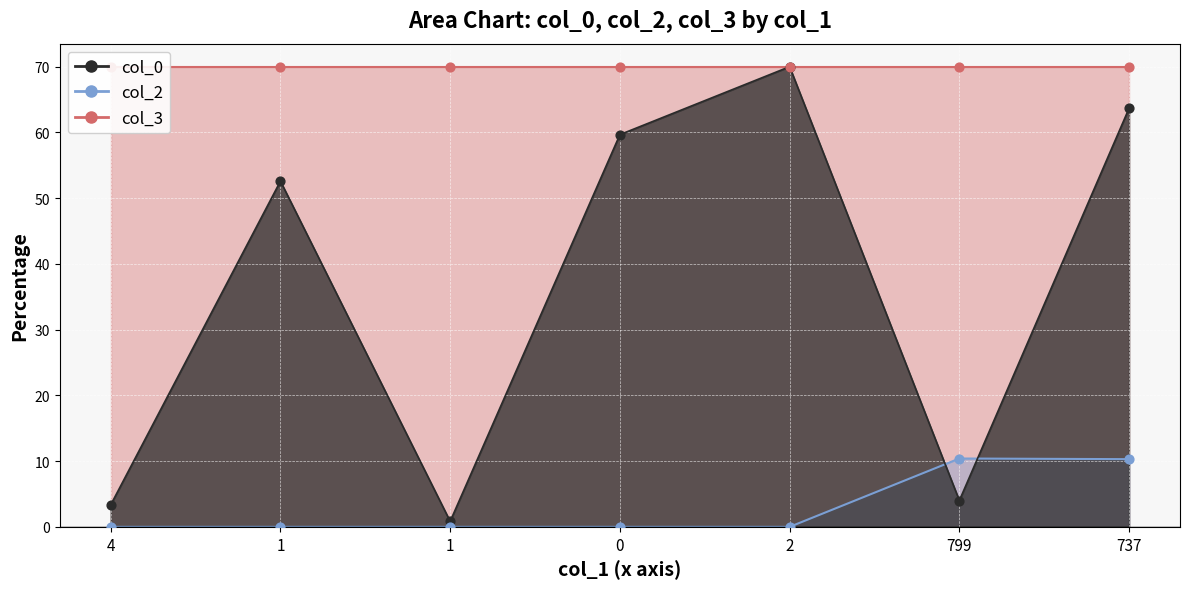

Is the value of col_0 at 1 greater than the value of col_2 at 799?

Yes